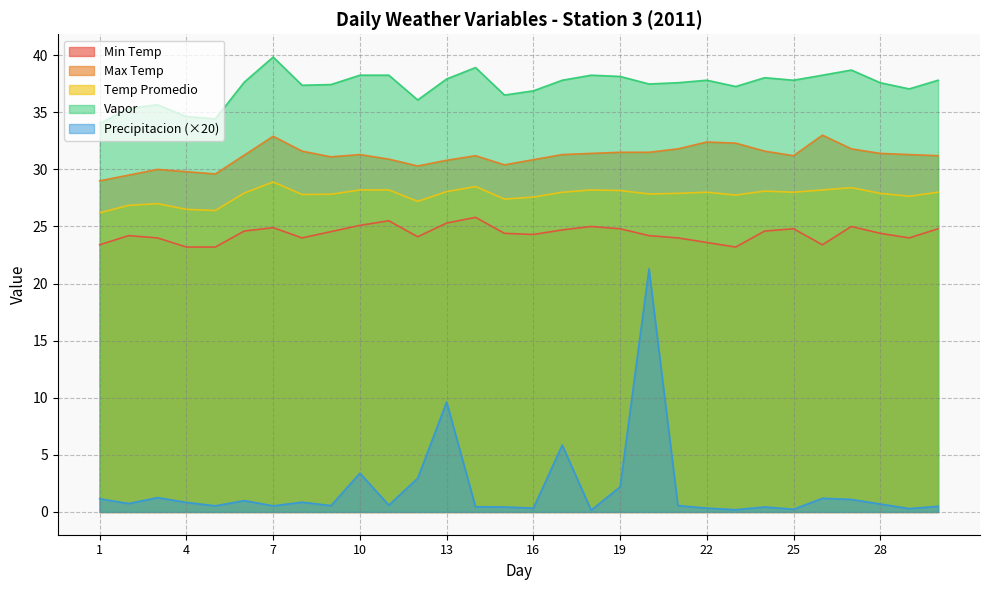

At which label does Min Temp first exceed 24?

2